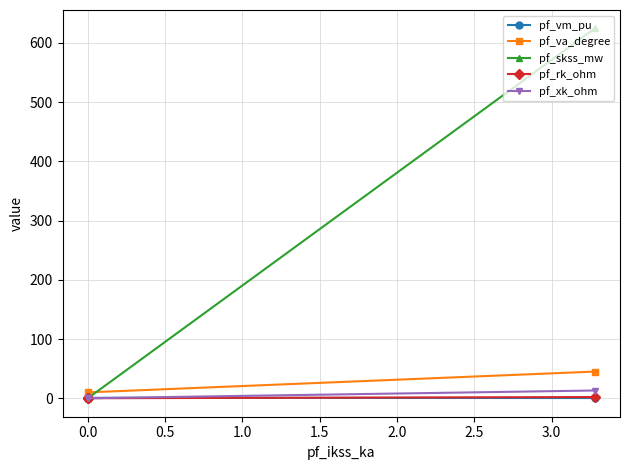

What is the difference between the maximum and second lowest values in the pf_skss_mw series?

624.5